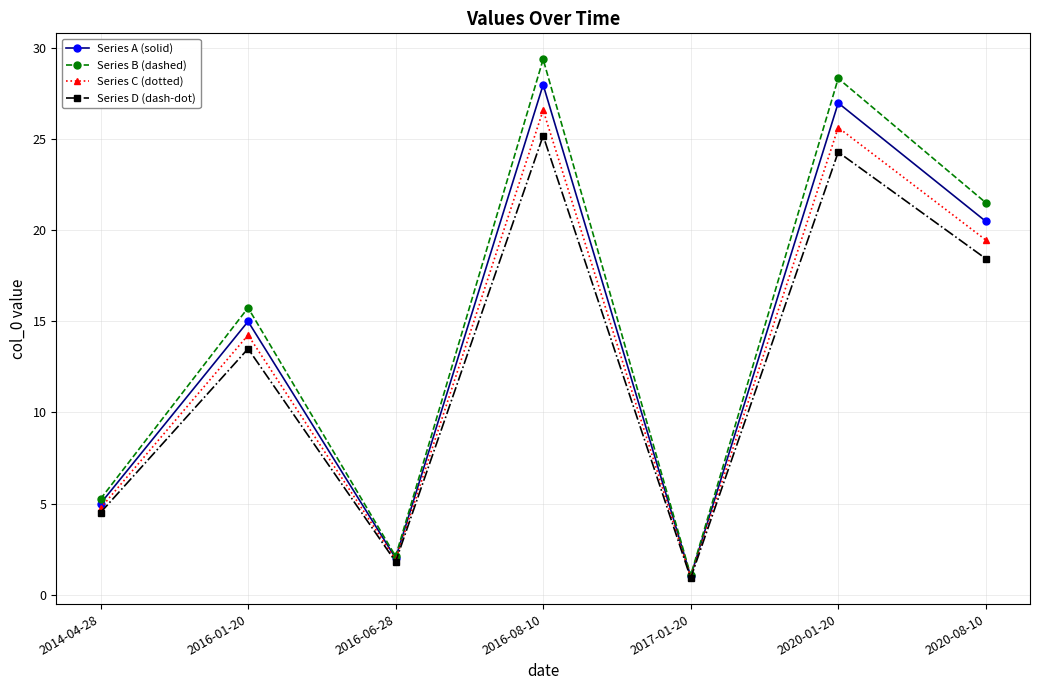

True or false: Series C (dotted) has more than 0 interior local peaks.

True